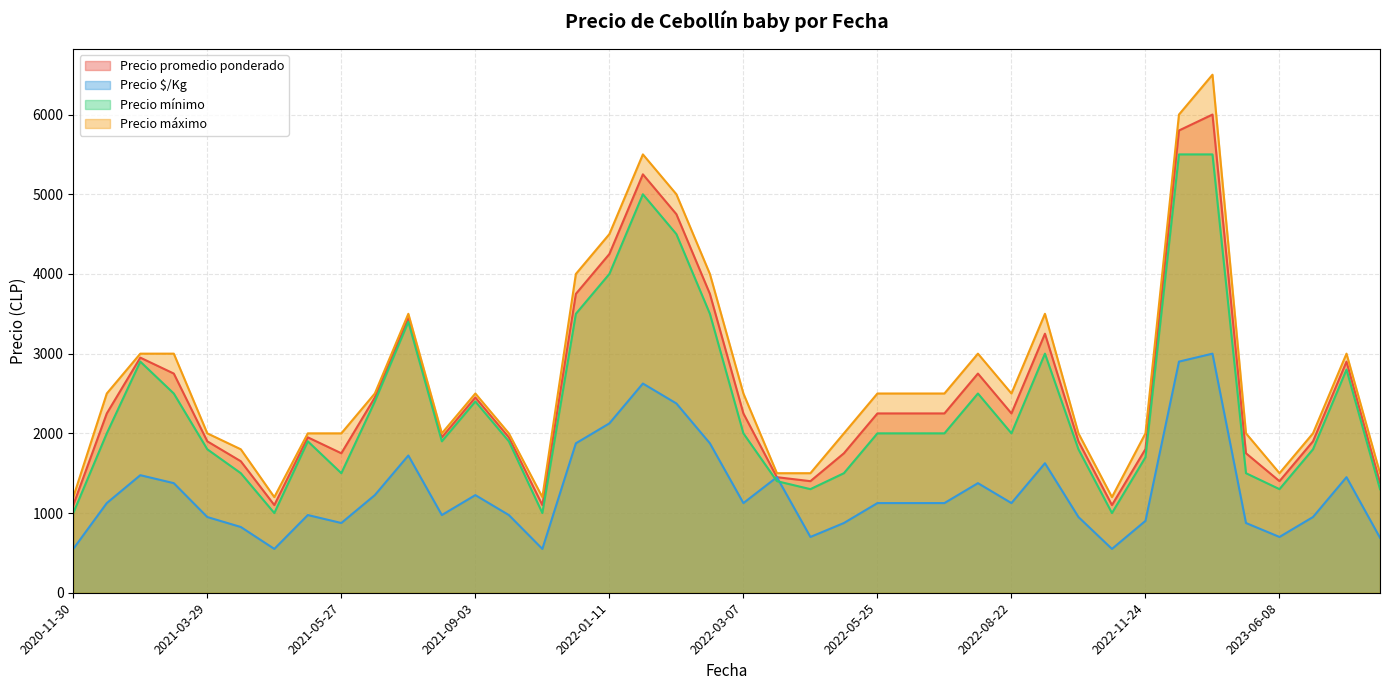

The Precio máximo series shows 966 at 2021-05-03. True or false?

False